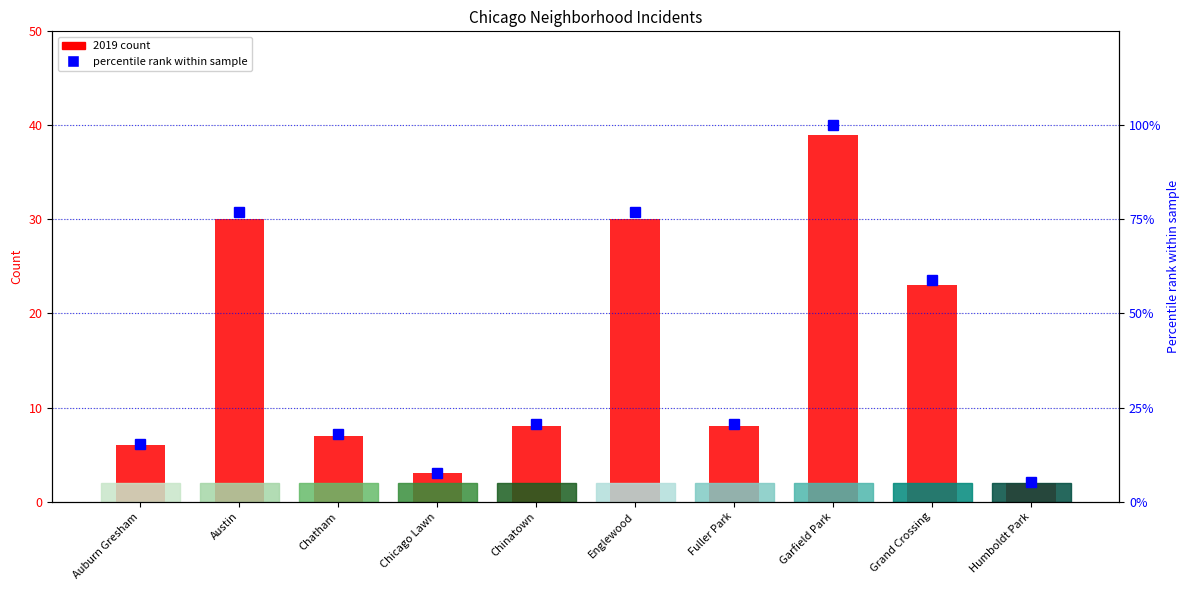

Rank the series by their maximum value, from highest to lowest.

percentile rank within sample, 2019 count